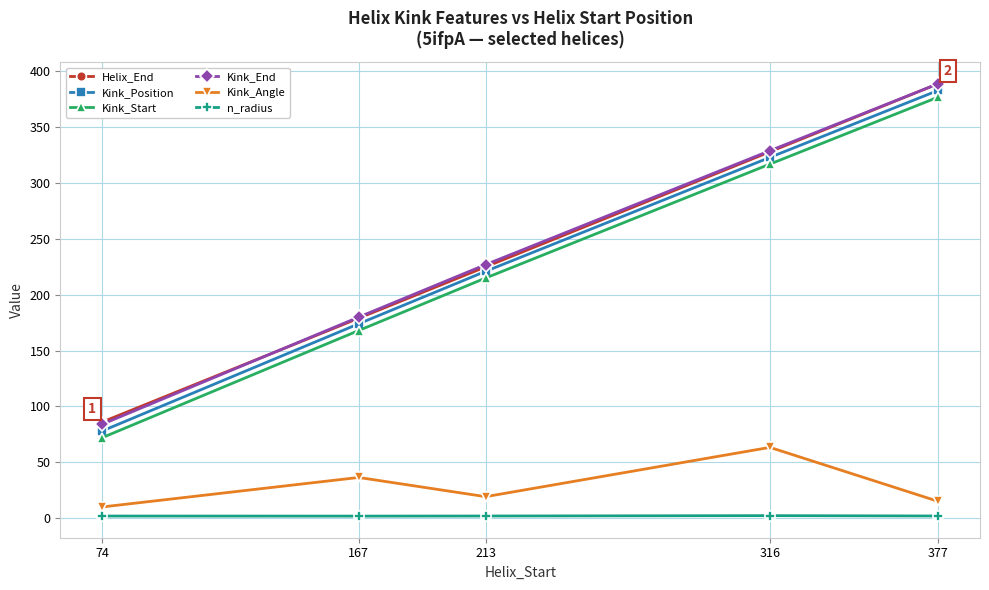

What is the highest value of the n_radius series?

2.2